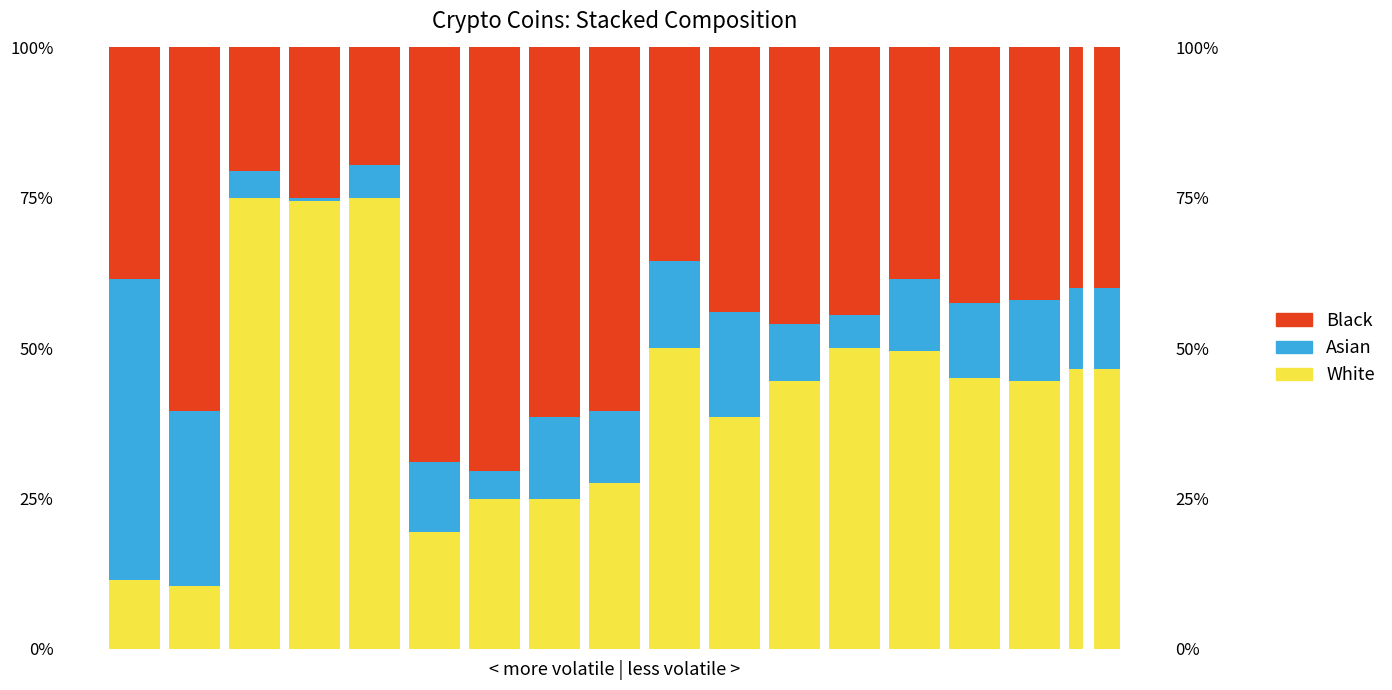

What are all the series names shown in the legend?

White, Asian, Black